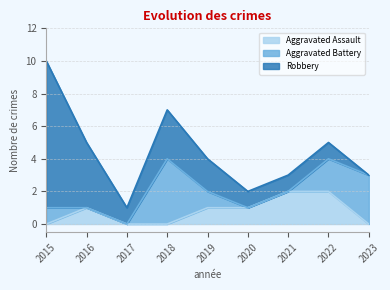

List the labels in order of Aggravated Assault value, largest first.

2021, 2022, 2016, 2019, 2020, 2015, 2017, 2018, 2023